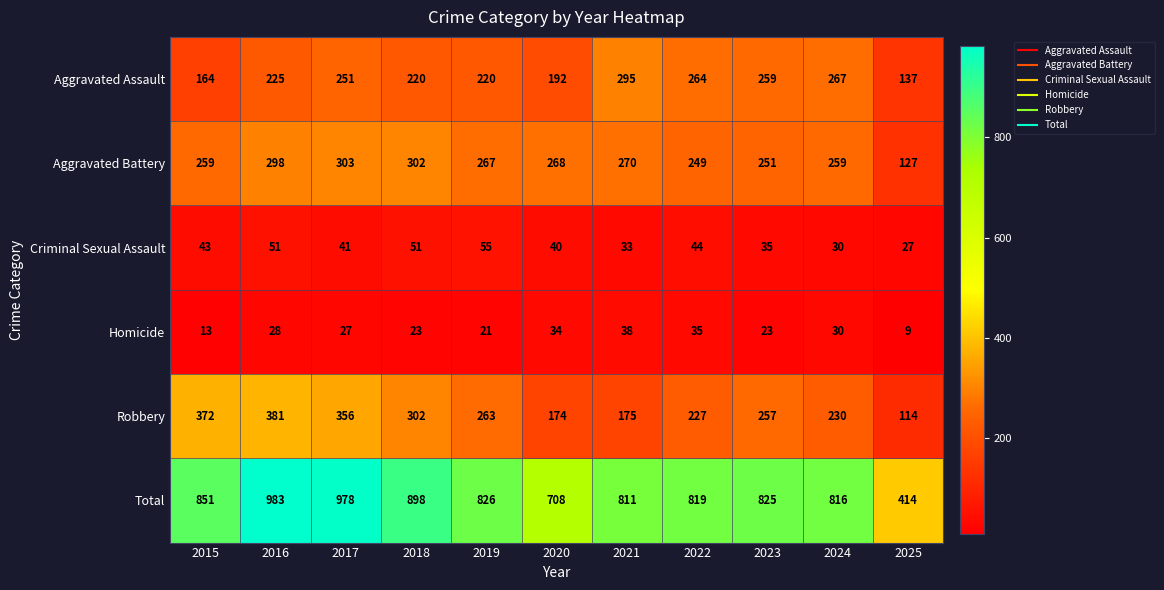

What is the sum of all Aggravated Battery values?

2853